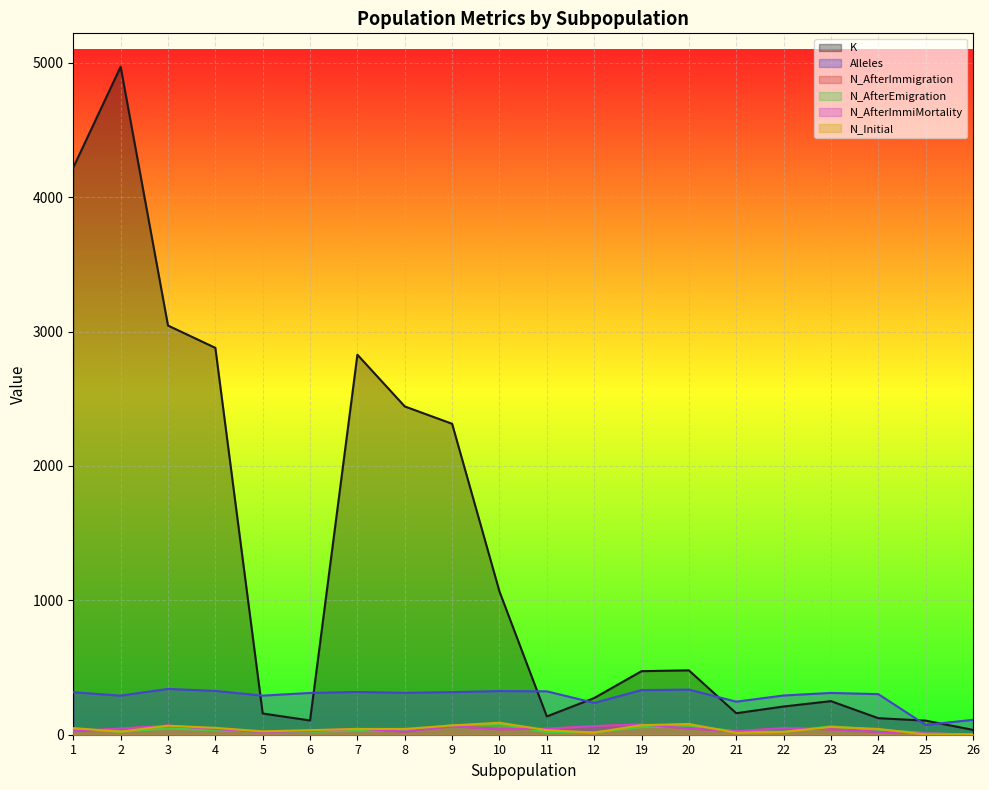

Between 1 and 3, which is larger?

1